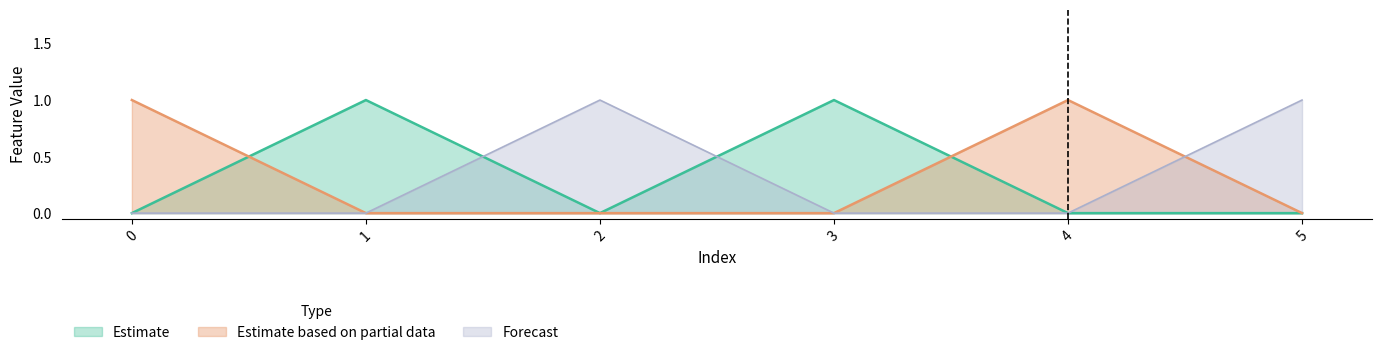

Is the value of Forecast at 2 greater than the value of Estimate at 5?

Yes